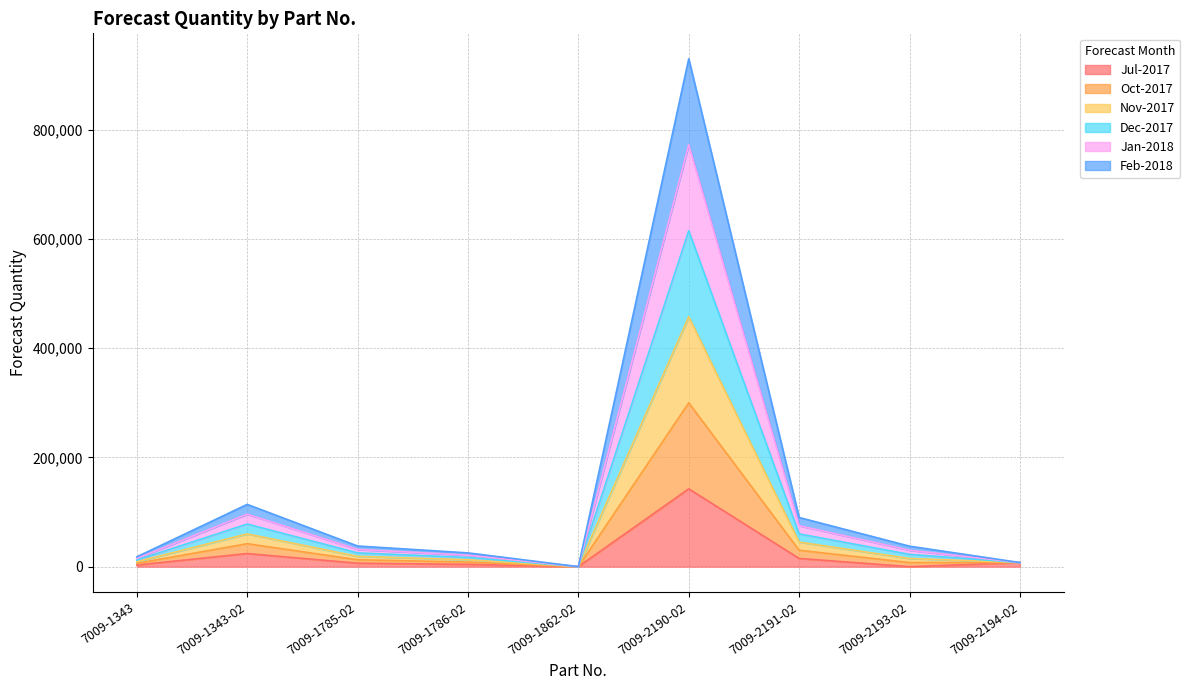

What are all the series names shown in the legend?

Jul-2017, Oct-2017, Nov-2017, Dec-2017, Jan-2018, Feb-2018